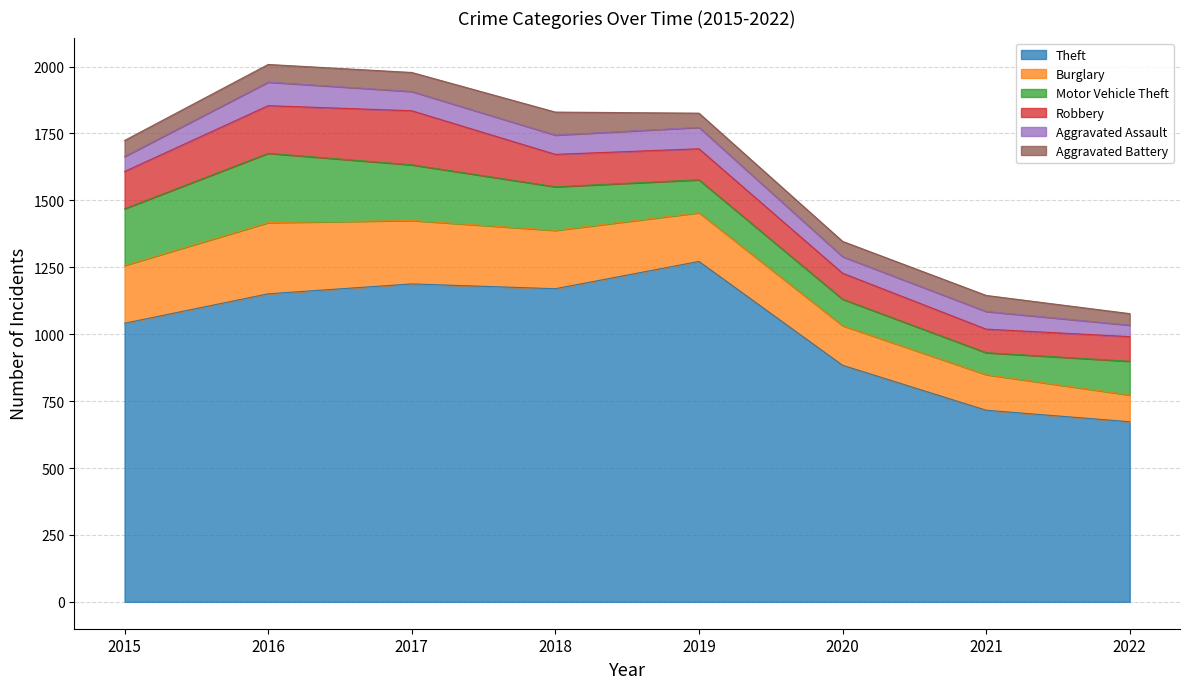

What is the sum of the Motor Vehicle Theft values at 2018 and 2017?

371